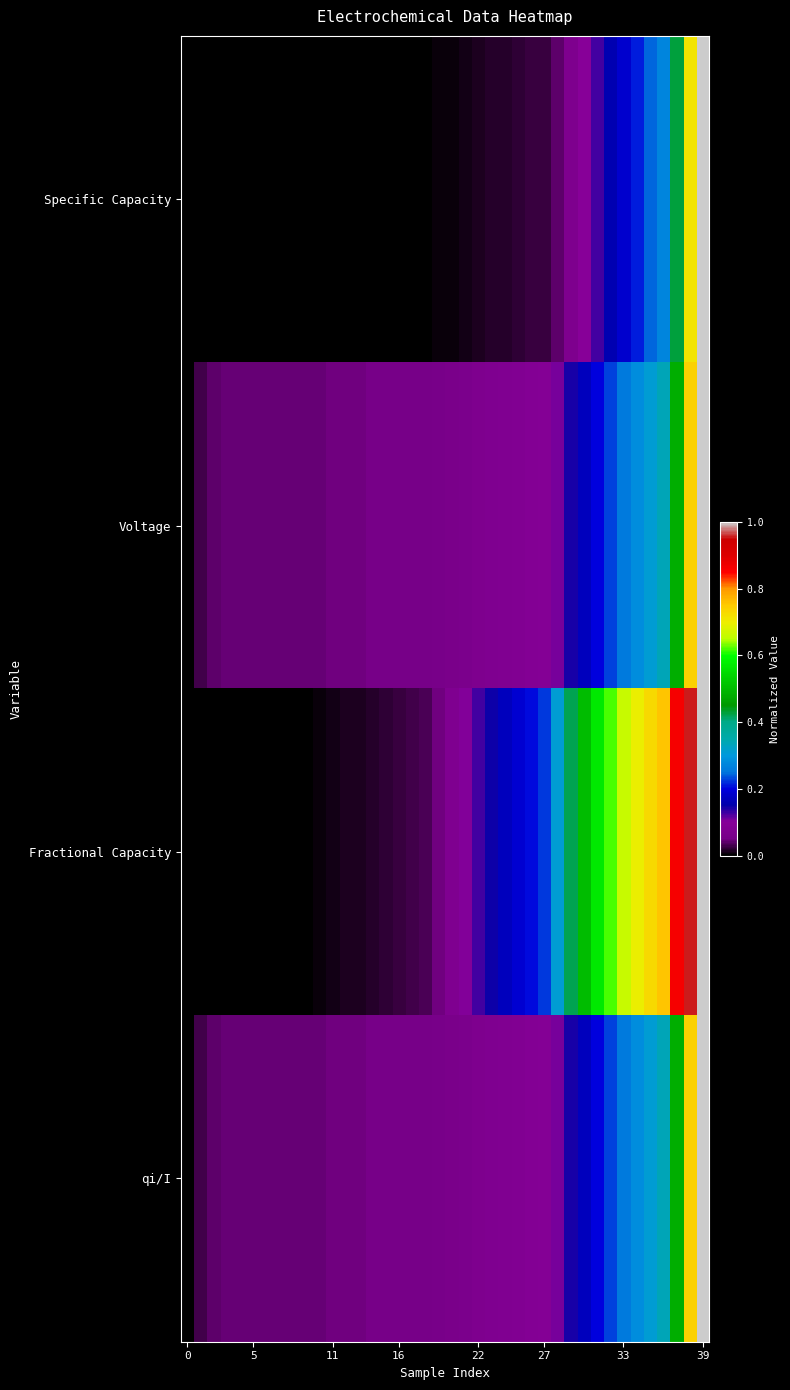

At how many categories does at least one series exceed 0?

39